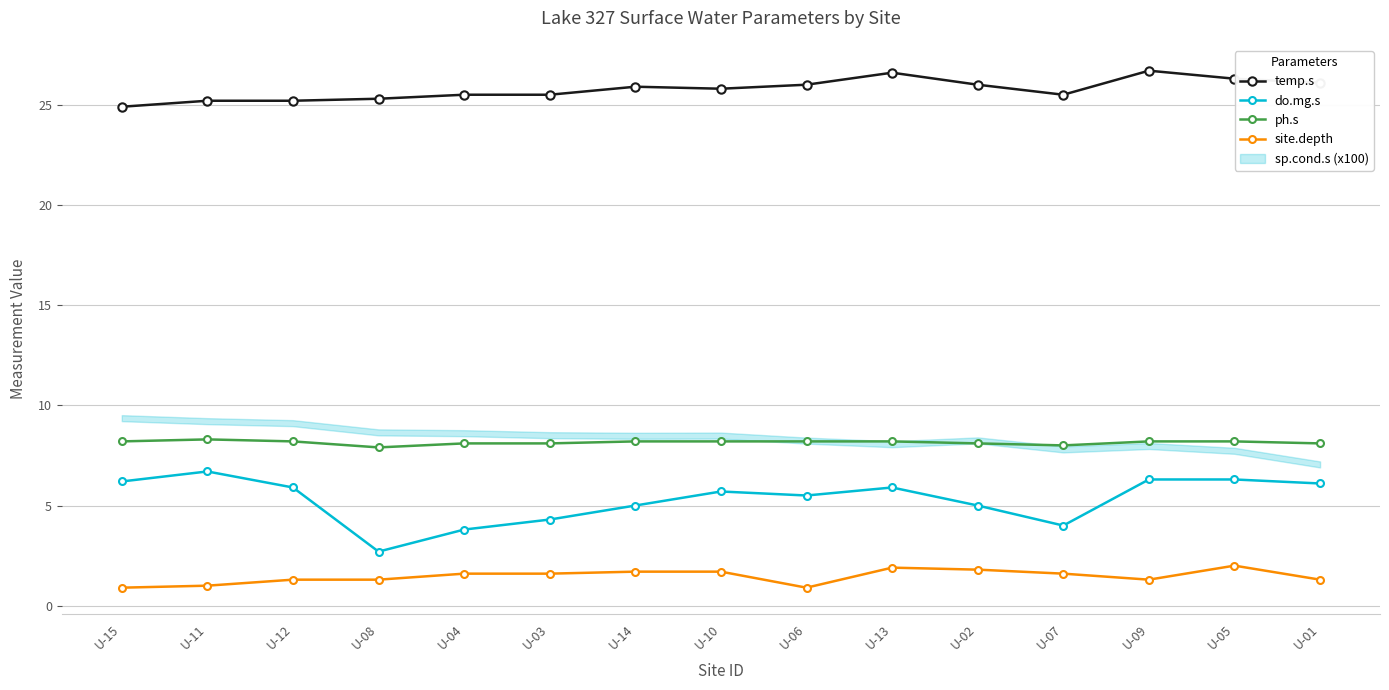

Reading left to right, what are all the values shown in this chart?

temp.s: 24.9	25.2	25.2	25.3	25.5	25.5	25.9	25.8	26.0	26.6	26.0	25.5	26.7	26.3	26.1
do.mg.s: 6.2	6.7	5.9	2.7	3.8	4.3	5.0	5.7	5.5	5.9	5.0	4.0	6.3	6.3	6.1
ph.s: 8.2	8.3	8.2	7.9	8.1	8.1	8.2	8.2	8.2	8.2	8.1	8.0	8.2	8.2	8.1
site.depth: 0.9	1.0	1.3	1.3	1.6	1.6	1.7	1.7	0.9	1.9	1.8	1.6	1.3	2.0	1.3